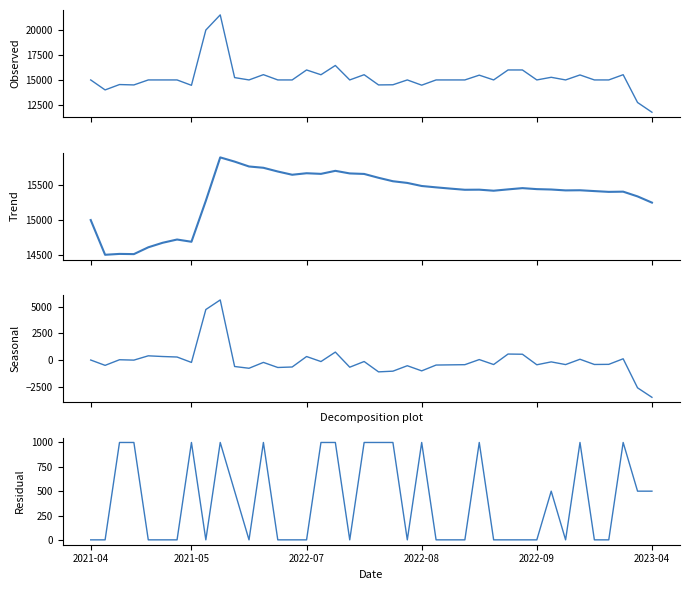

At how many categories does at least one series exceed 21465?

1